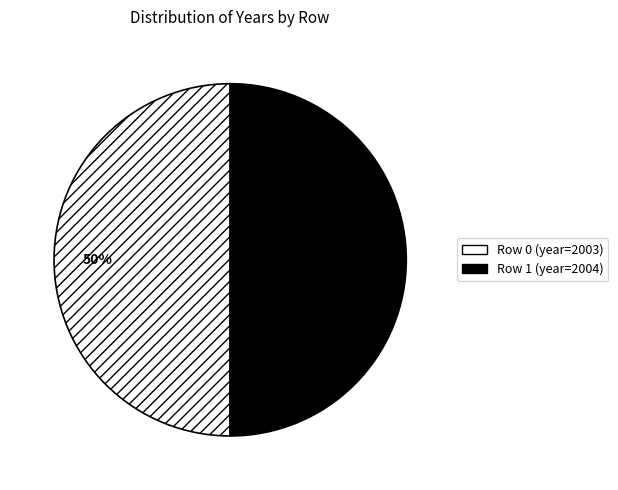

To the nearest percent, what is the average slice percentage?

50%